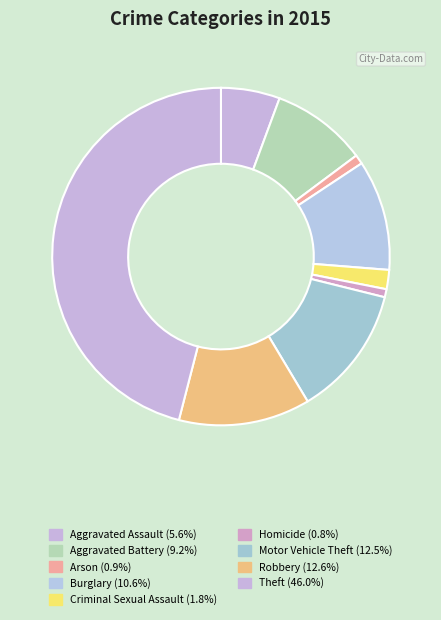

Between Burglary and Aggravated Assault, which is larger?

Burglary